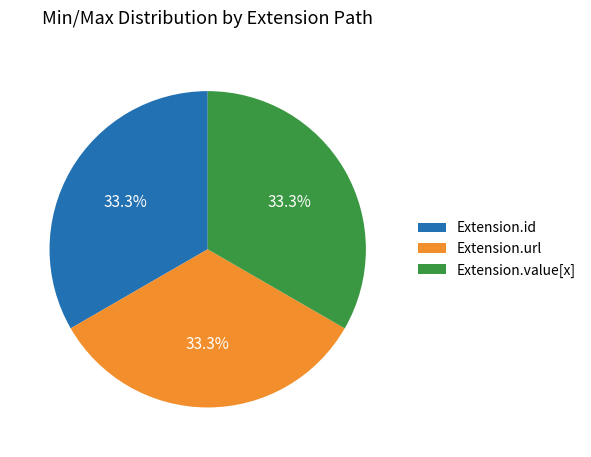

Is there any slice that represents more than half of the pie?

No